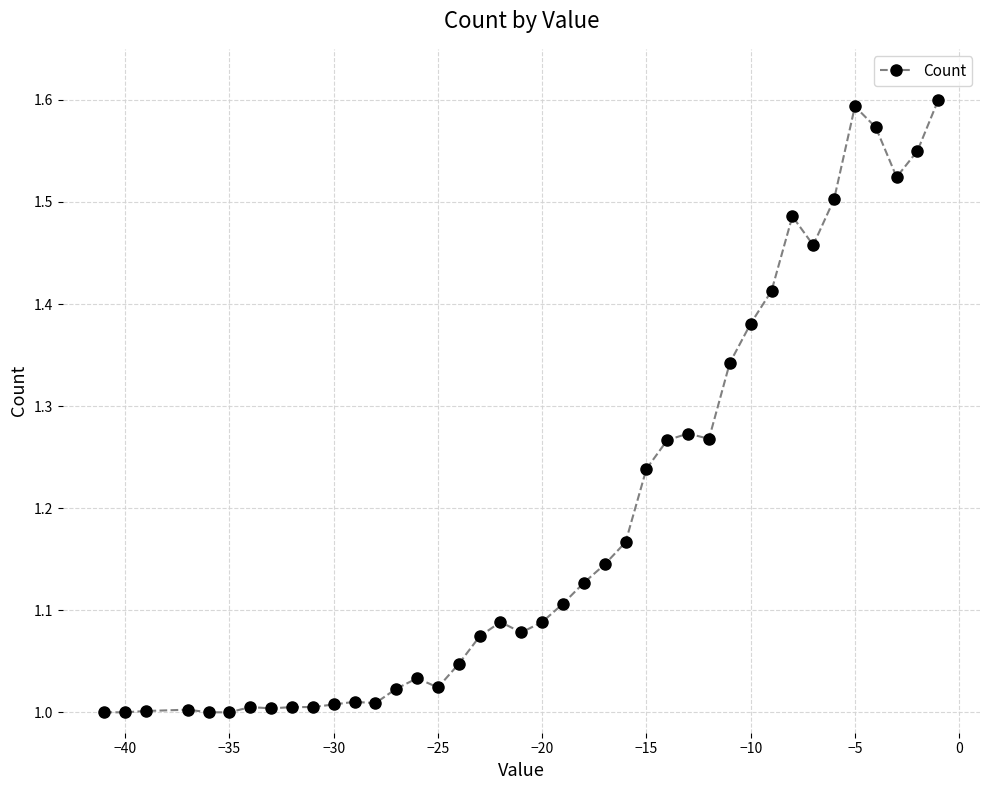

What is the difference between the maximum and minimum values?

0.6